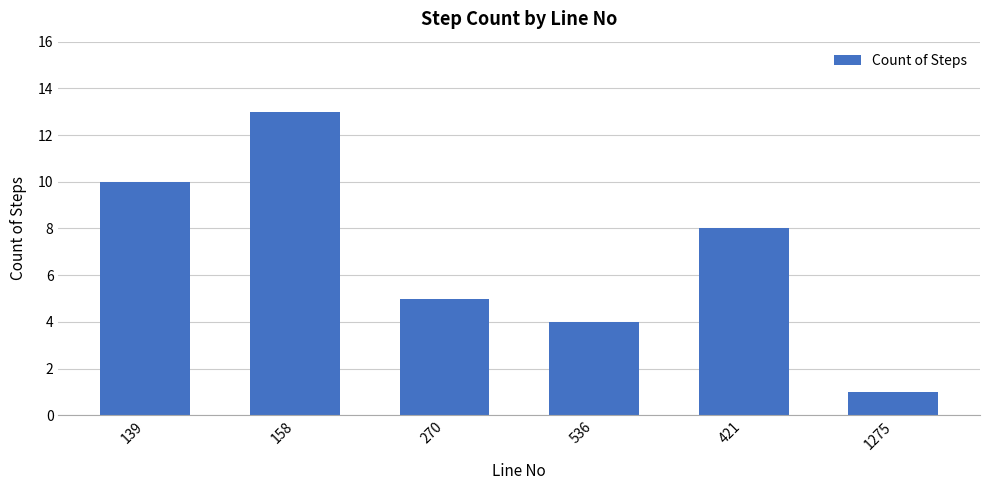

What is the change in value from 158 to 421?

-5